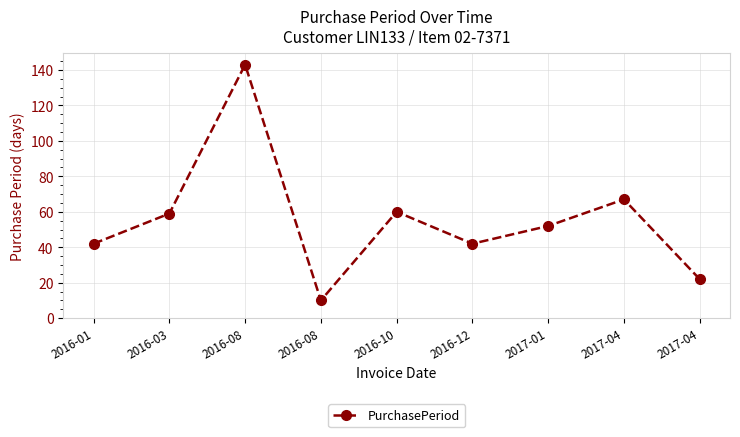

List the labels in order of value, largest first.

2016-08, 2017-04, 2016-10, 2016-03, 2017-01, 2016-01, 2016-12, 2017-04, 2016-08